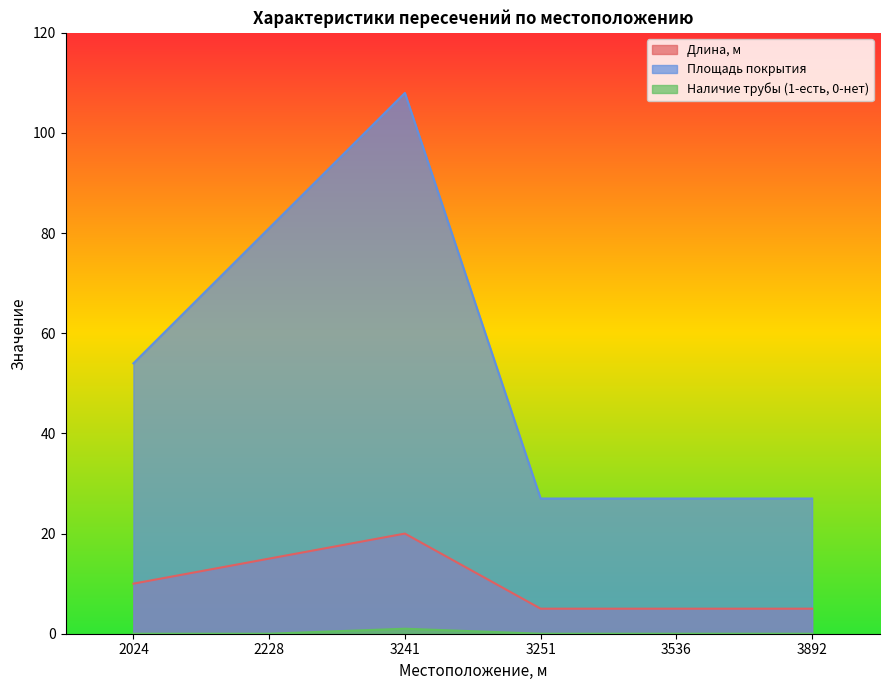

Reading left to right, what are all the values shown in this chart?

Длина, м: 2024=10	2228=15	3241=20	3251=5	3536=5	3892=5
Площадь покрытия: 2024=54	2228=81	3241=108	3251=27	3536=27	3892=27
Наличие трубы (1-есть, 0-нет): 2024=0	2228=0	3241=1	3251=0	3536=0	3892=0